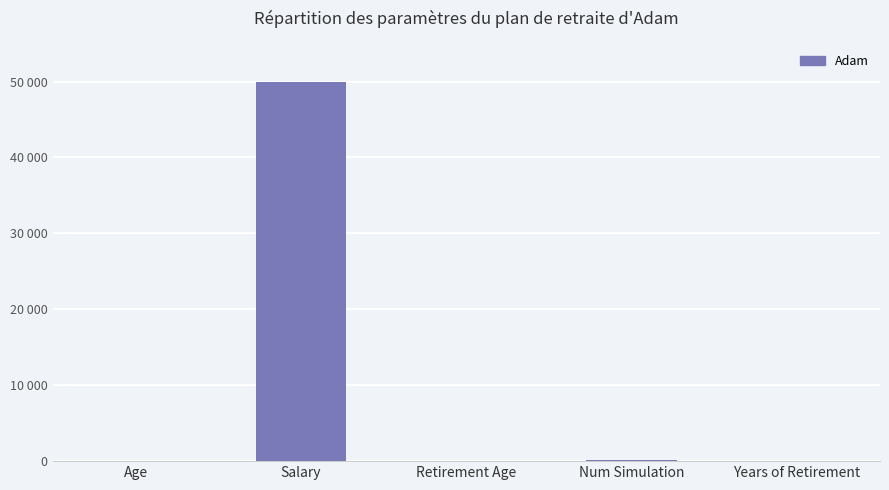

What is the sum of all values?

50220